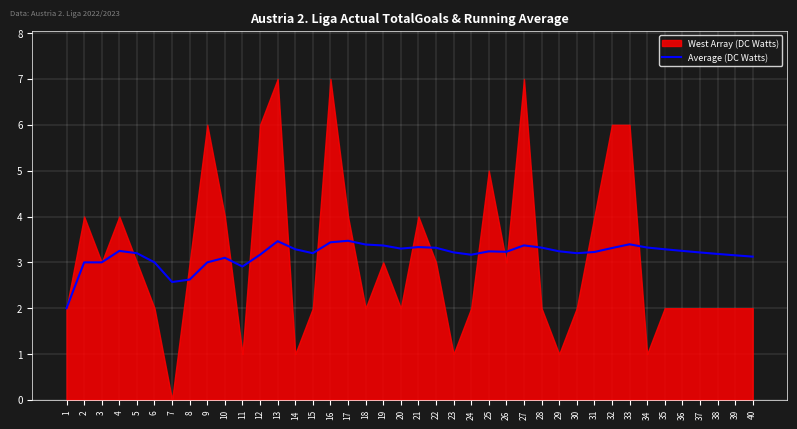

Count the number of categories in the chart.

40